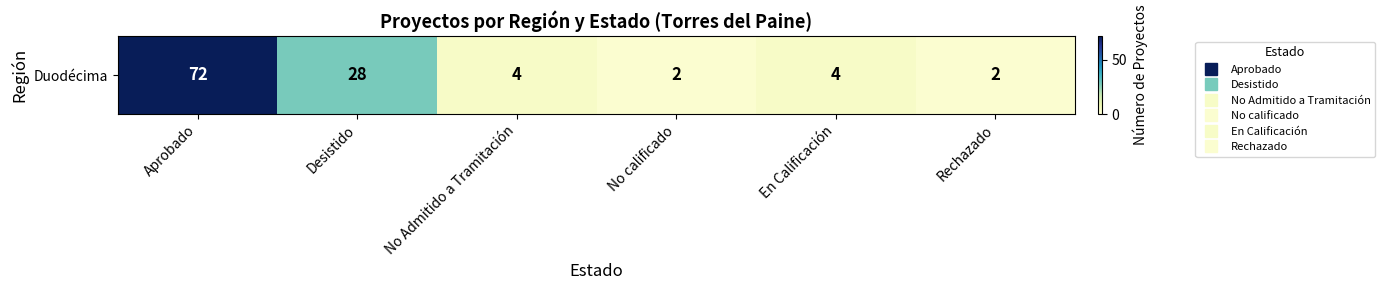

What is the difference between the maximum and second lowest values?

70